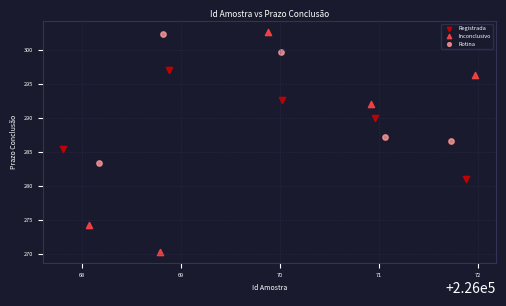

Which series reaches the minimum Y coordinate?

Inconclusivo